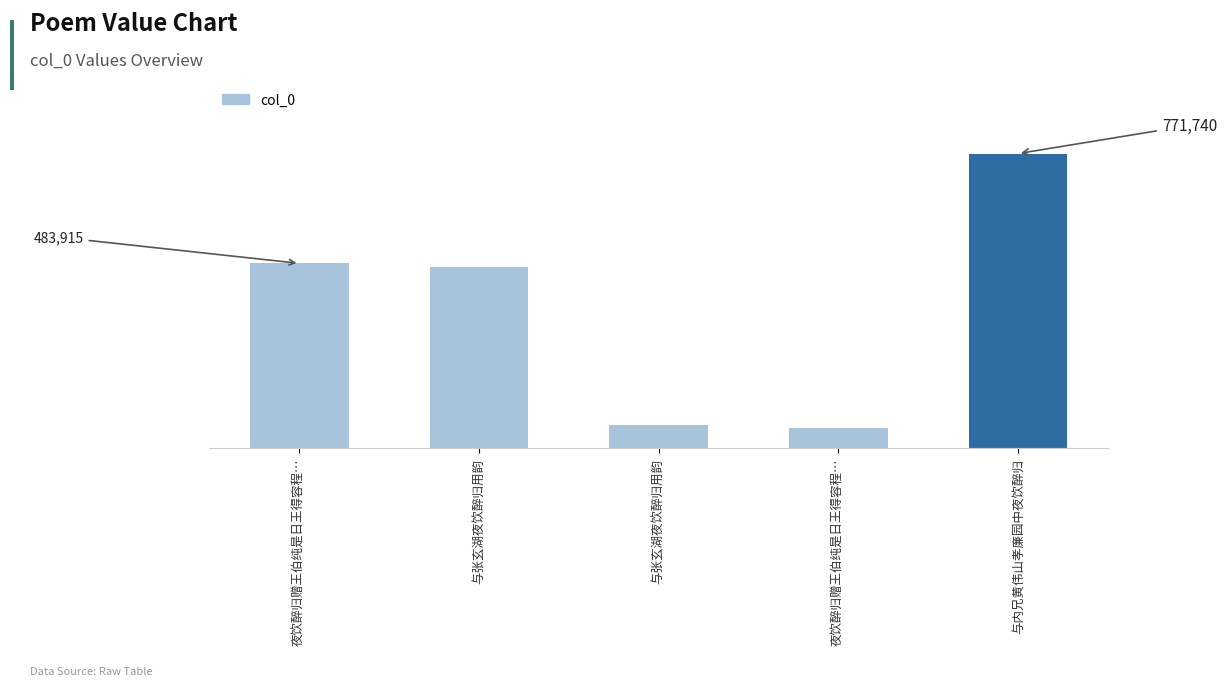

Are the bars horizontal?

No